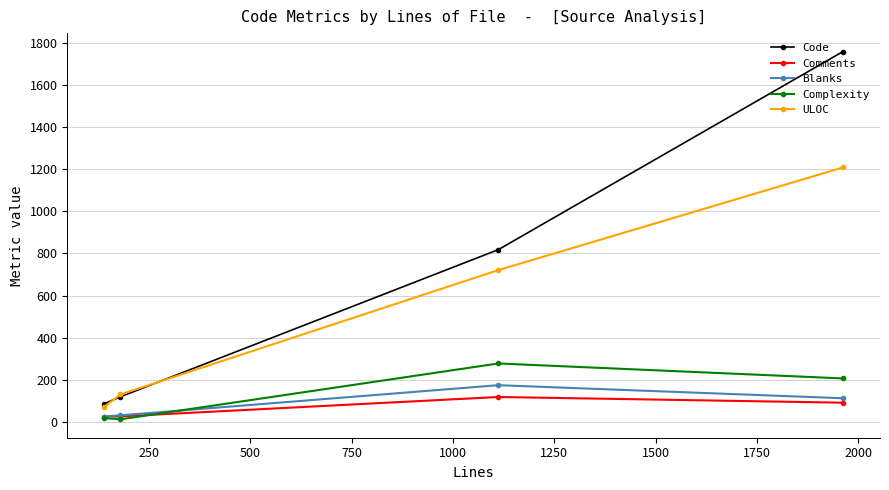

What is the value of the Code point at the 3rd from the left?

818